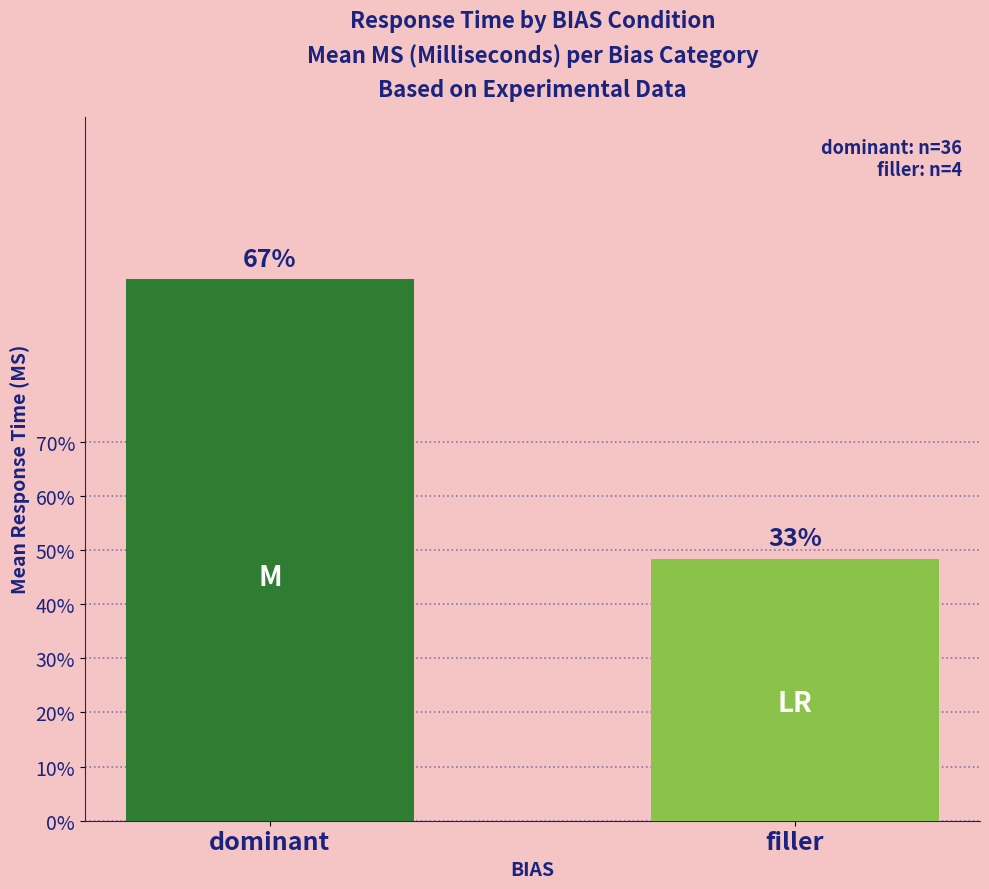

Rank the categories by value from lowest to highest.

filler, dominant